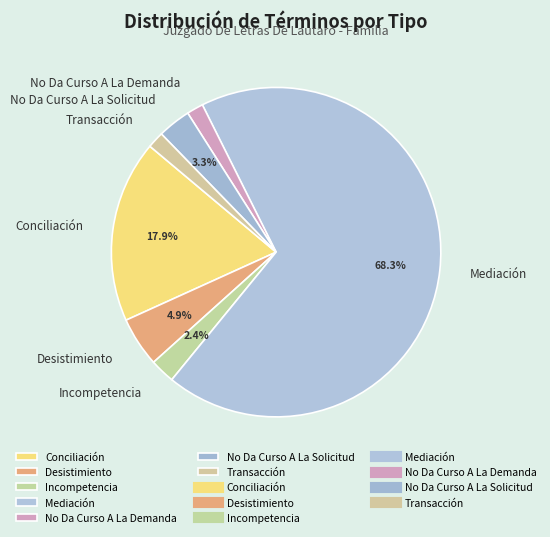

The No Da Curso A La Solicitud slice represents 14% of the pie. True or false?

False